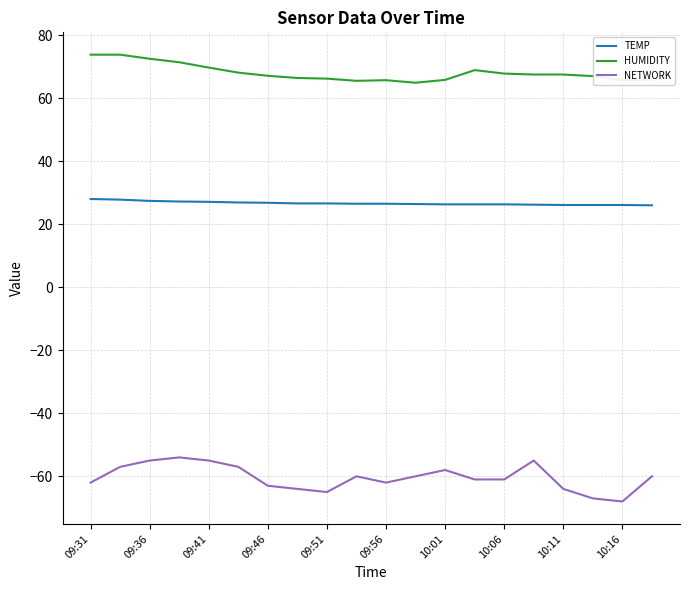

What is the sum of all HUMIDITY values?

1361.2